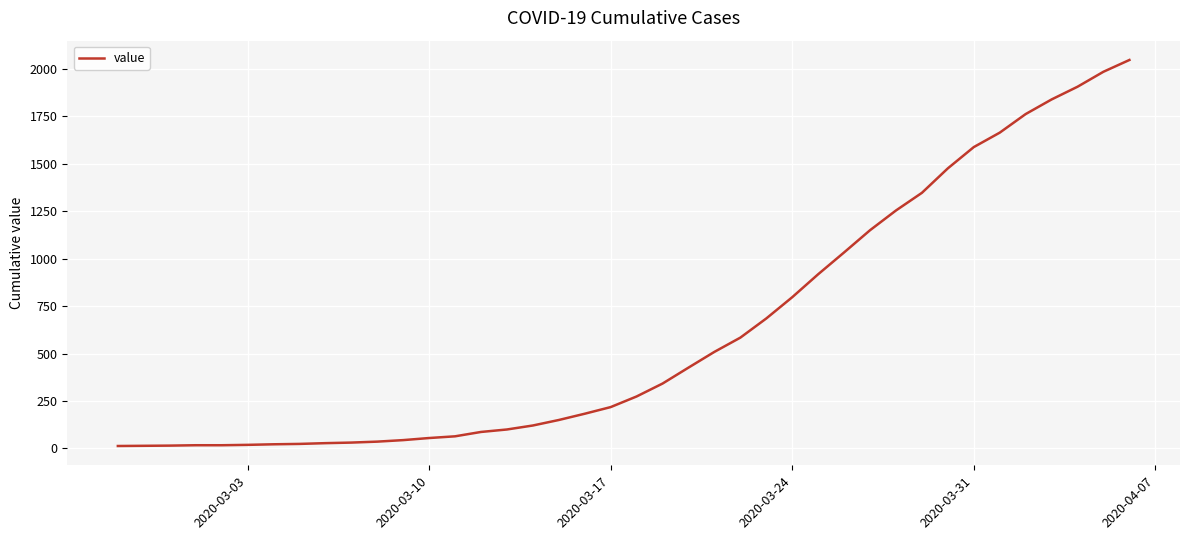

What is the maximum value shown in the chart?

2047